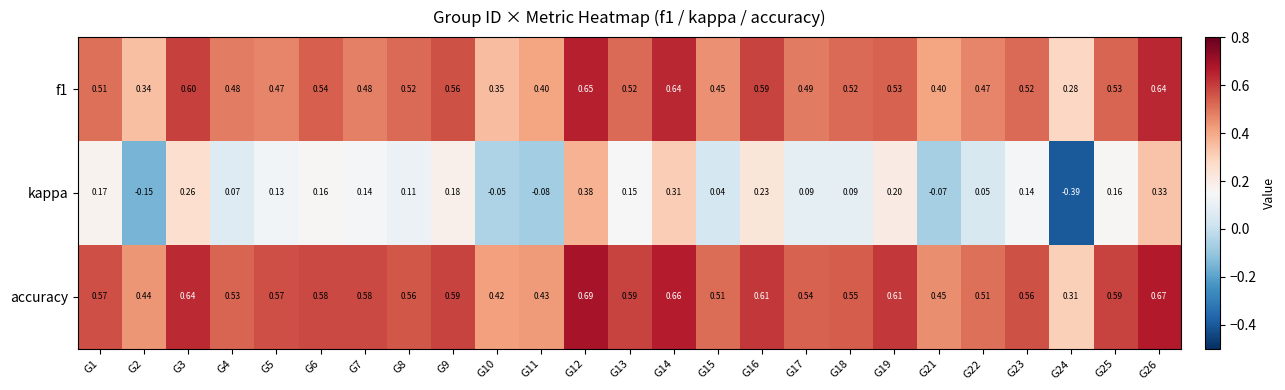

Is the value of kappa at G15 greater than the value of f1 at G21?

No